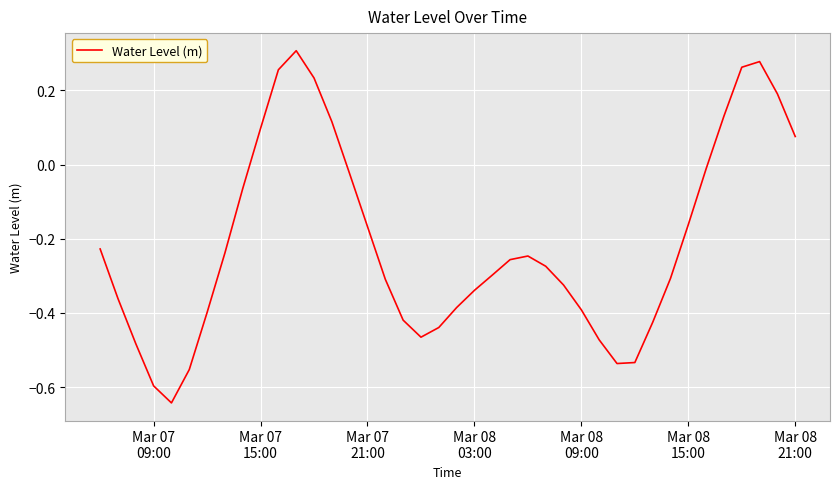

How many negative values are there?

30